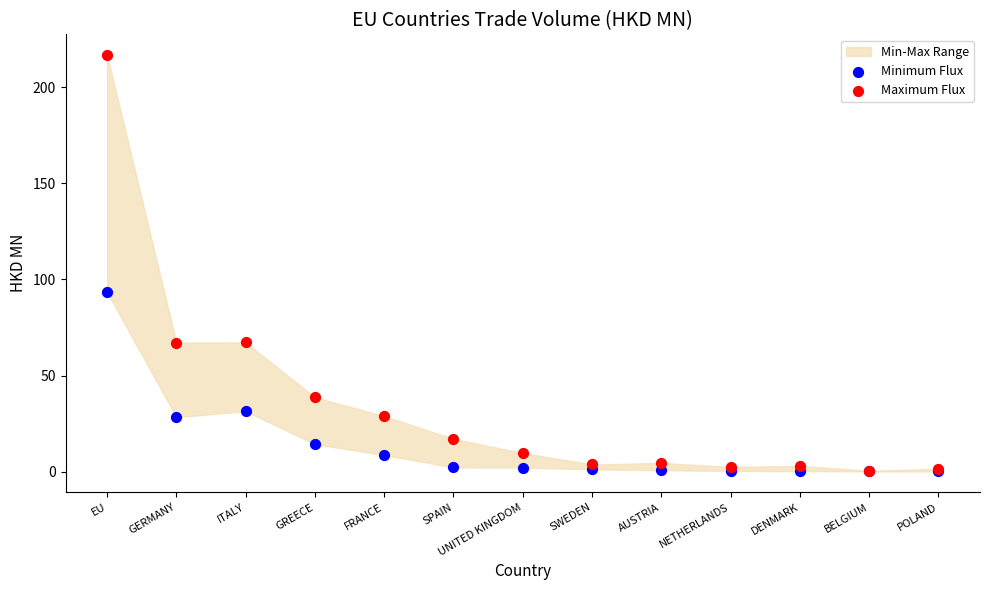

Which series reaches the maximum Y coordinate?

Maximum Flux